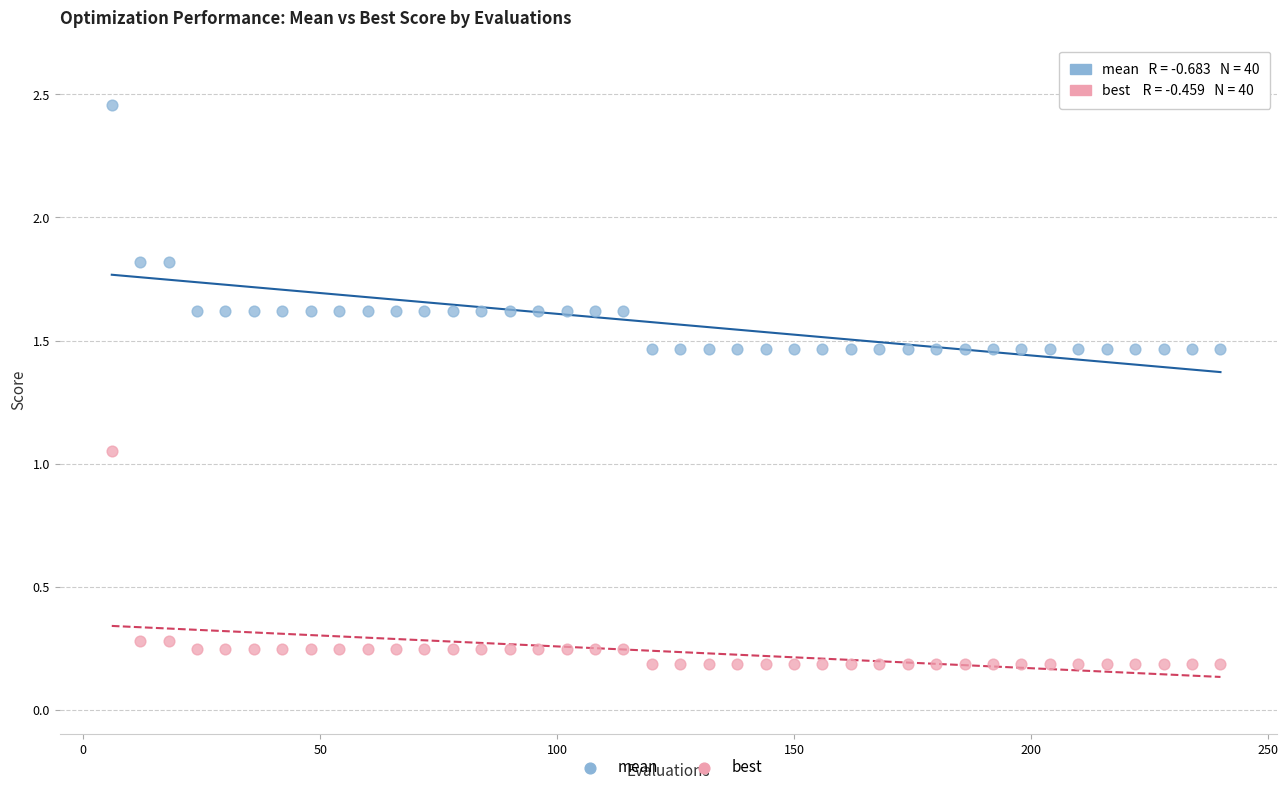

Across all data points, what is the range of Y values (max minus min)?

2.3